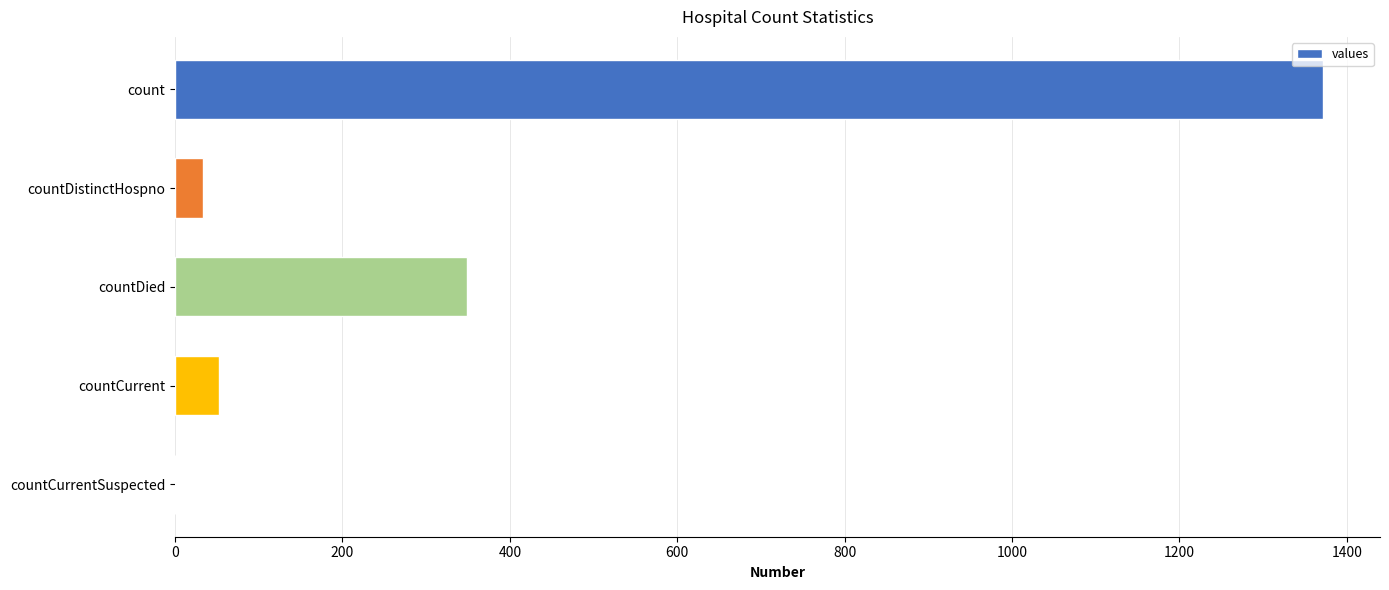

The value at countCurrentSuspected is -950. True or false?

False